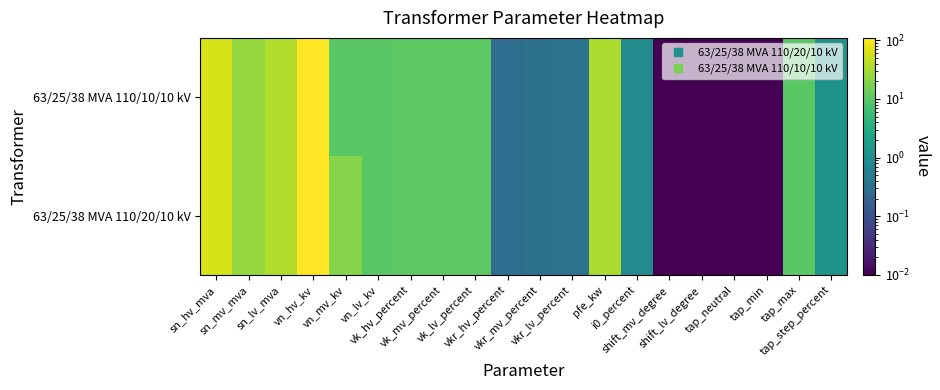

Reading left to right, extract all data points from this chart.

63/25/38 MVA 110/20/10 kV: sn_hv_mva=63.0	sn_mv_mva=25.0	sn_lv_mva=38.0	vn_hv_kv=110.0	vn_mv_kv=20.0	vn_lv_kv=10.0	vk_hv_percent=10.4	vk_mv_percent=10.4	vk_lv_percent=10.4	vkr_hv_percent=0.3	vkr_mv_percent=0.3	vkr_lv_percent=0.3	pfe_kw=35.0	i0_percent=0.9	shift_mv_degree=0.0	shift_lv_degree=0.0	tap_neutral=0.0	tap_min=0.0	tap_max=10.0	tap_step_percent=1.2
63/25/38 MVA 110/10/10 kV: sn_hv_mva=63.0	sn_mv_mva=25.0	sn_lv_mva=38.0	vn_hv_kv=110.0	vn_mv_kv=10.0	vn_lv_kv=10.0	vk_hv_percent=10.4	vk_mv_percent=10.4	vk_lv_percent=10.4	vkr_hv_percent=0.3	vkr_mv_percent=0.3	vkr_lv_percent=0.3	pfe_kw=35.0	i0_percent=0.9	shift_mv_degree=0.0	shift_lv_degree=0.0	tap_neutral=0.0	tap_min=0.0	tap_max=10.0	tap_step_percent=1.2